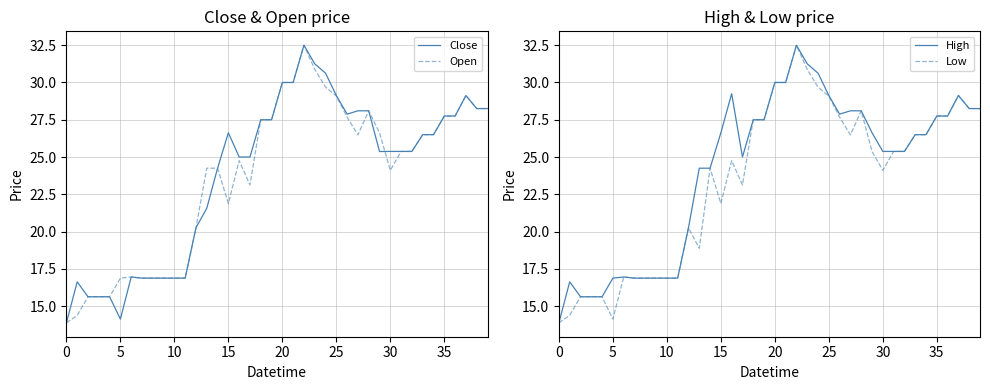

Which series has the largest range (max minus min)?

Close